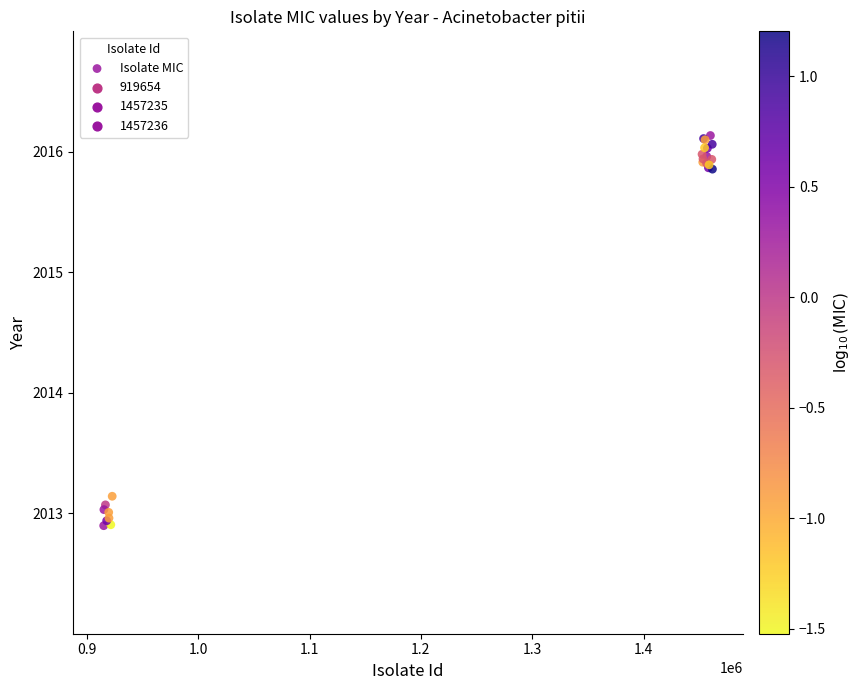

What Y value in the scatter plot is closest to 2014?

2013.1